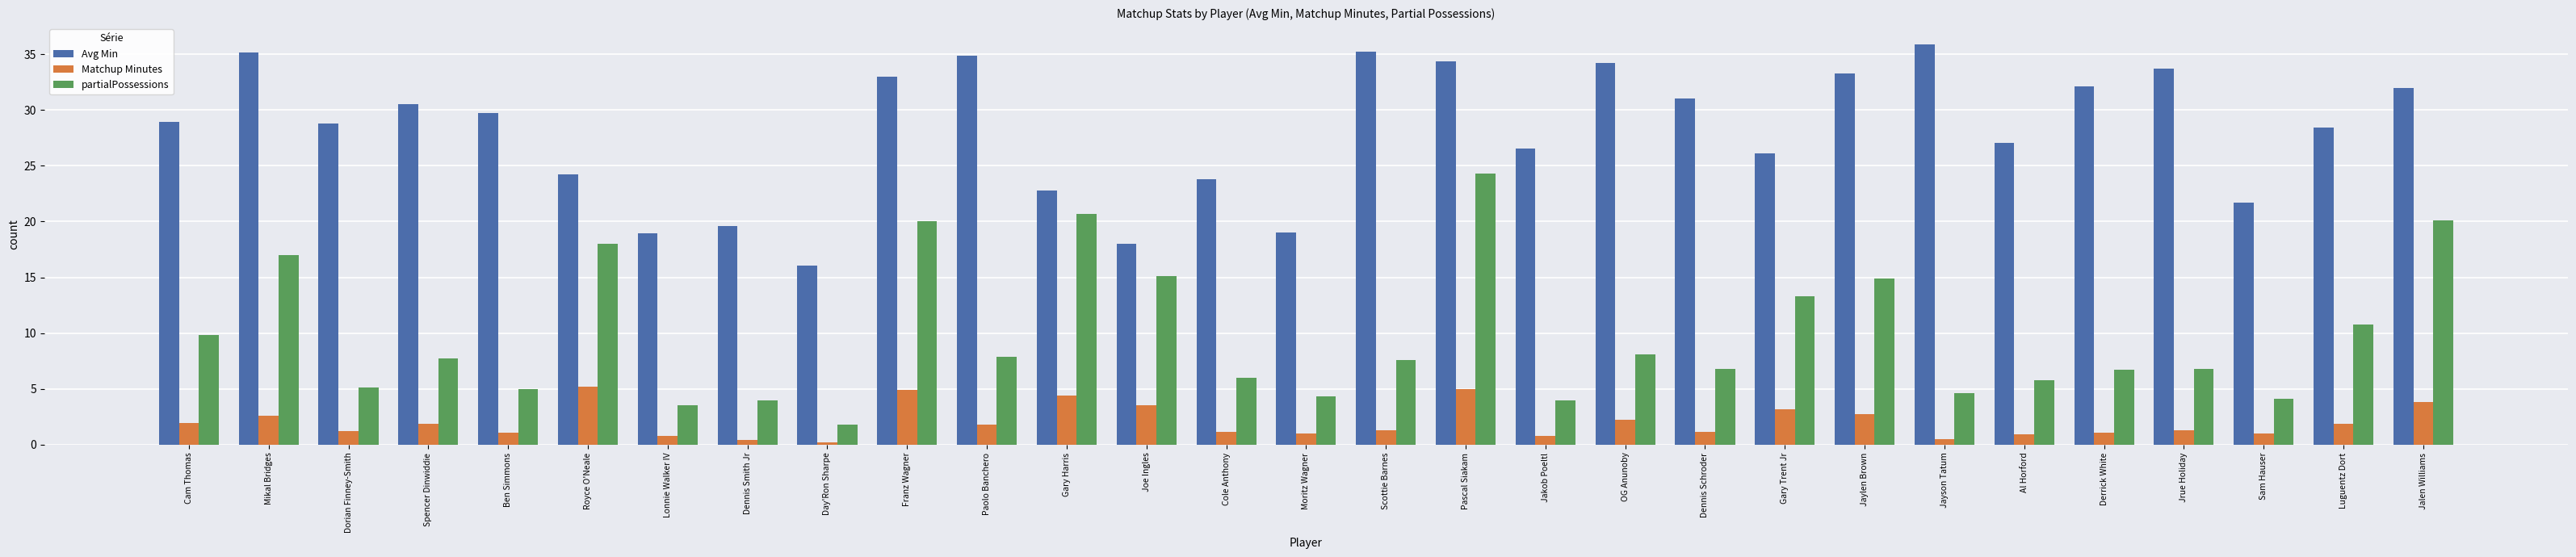

Rank the series at OG Anunoby from lowest to highest value.

Matchup Minutes, partialPossessions, Avg Min